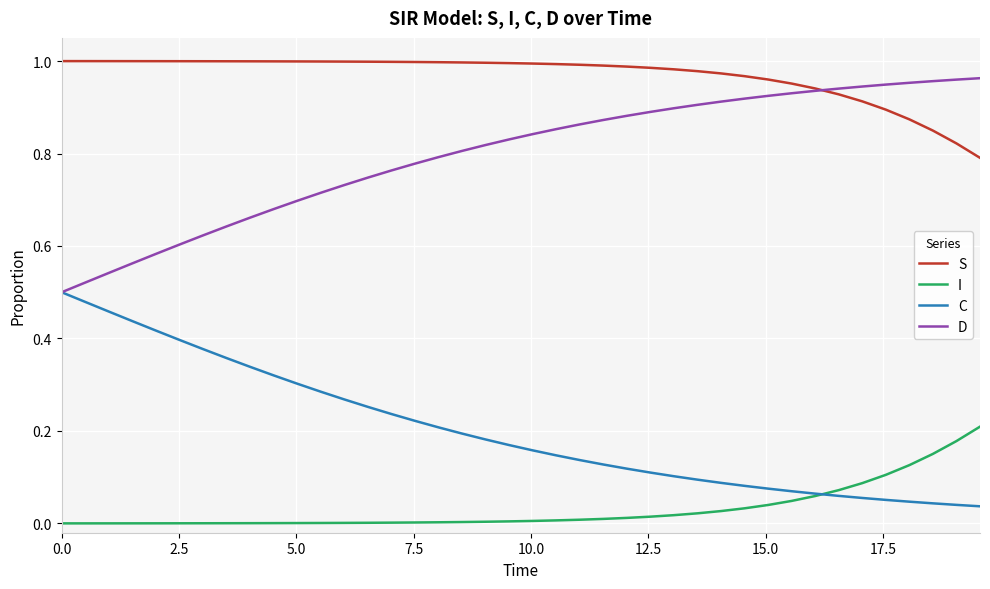

Which series has the largest total across all categories?

S